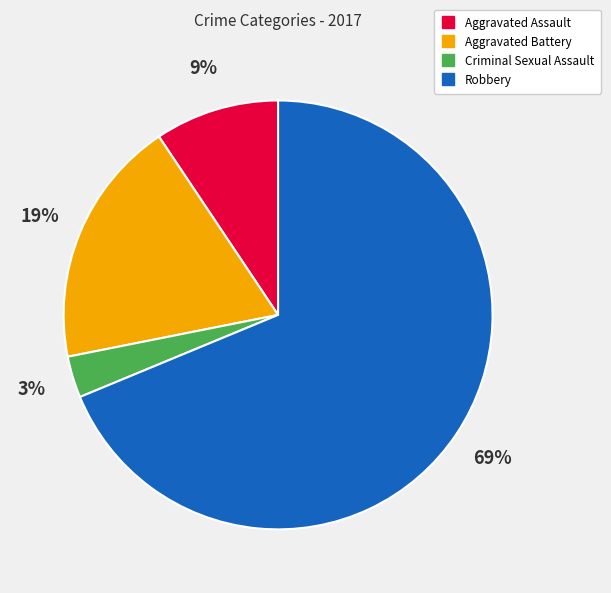

What percentage is the Aggravated Assault slice, to the nearest percent?

9%